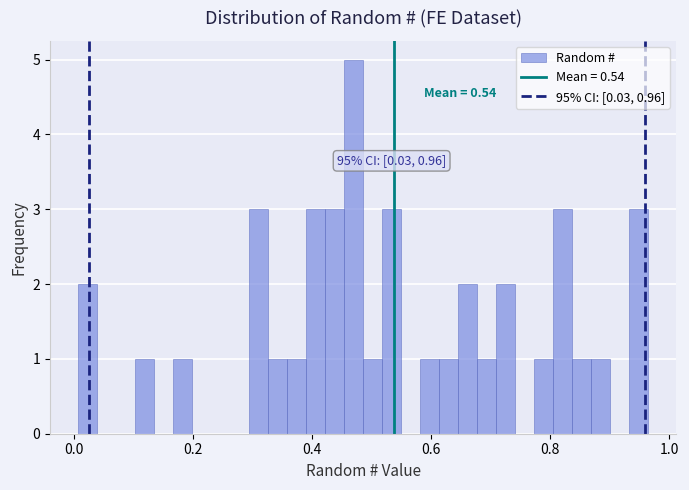

Read against the x-axis, roughly where is the centre of the tallest bar?

0.46